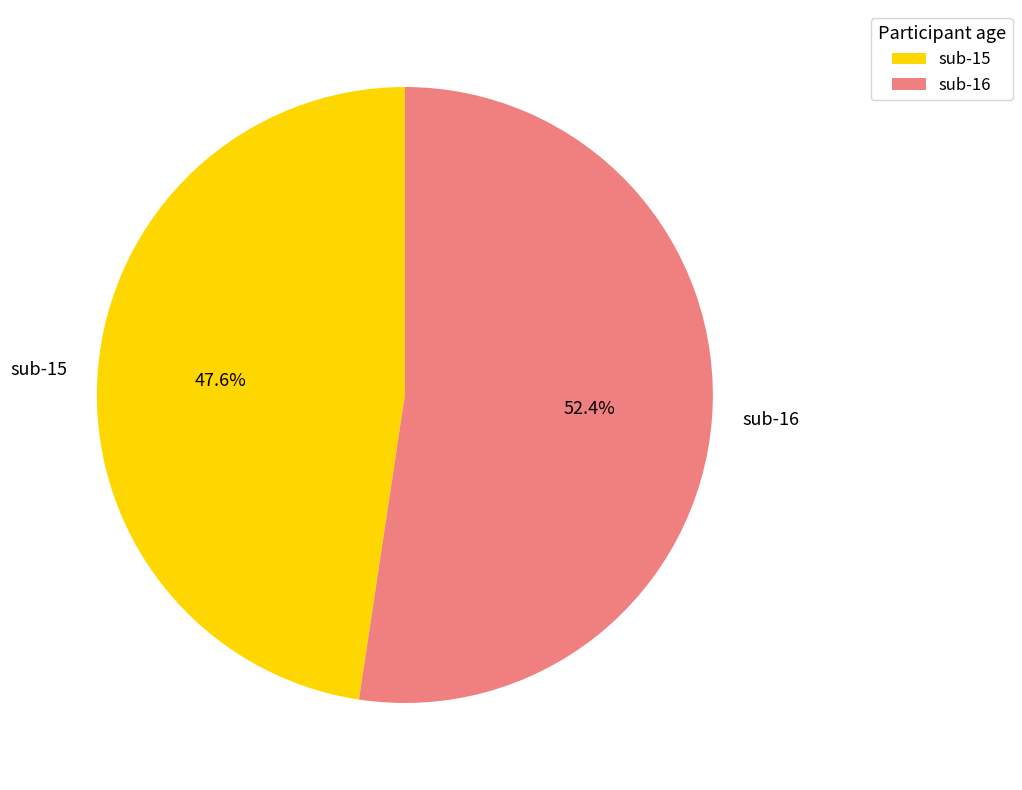

Rank the categories by value from highest to lowest.

sub-16, sub-15